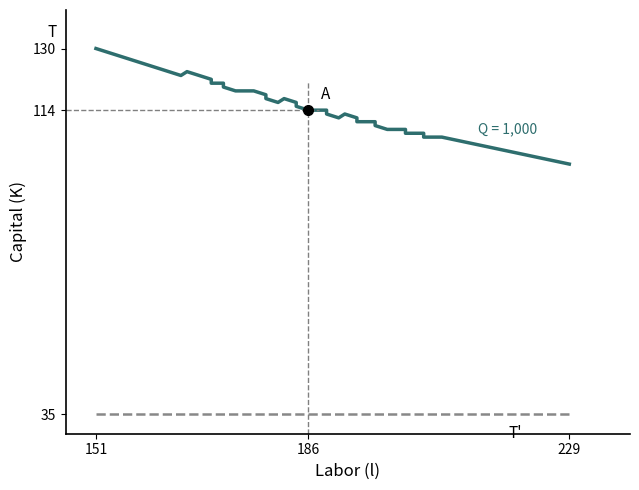

How many categories are shown in the chart?

40